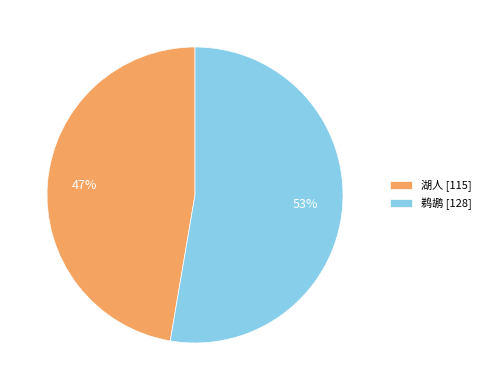

To the nearest percent, what portion does 鹈鹕 represent?

53%